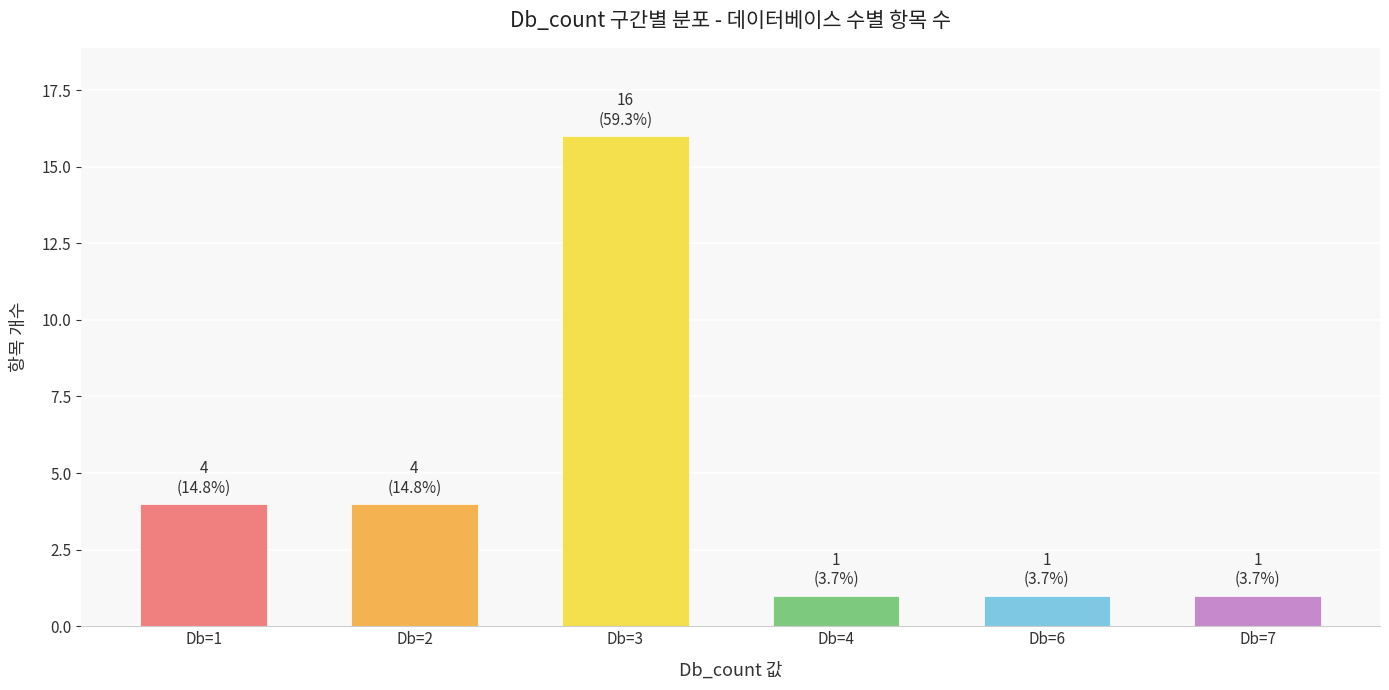

Reading left to right, transcribe all the data shown in this chart.

4	4	16	1	1	1